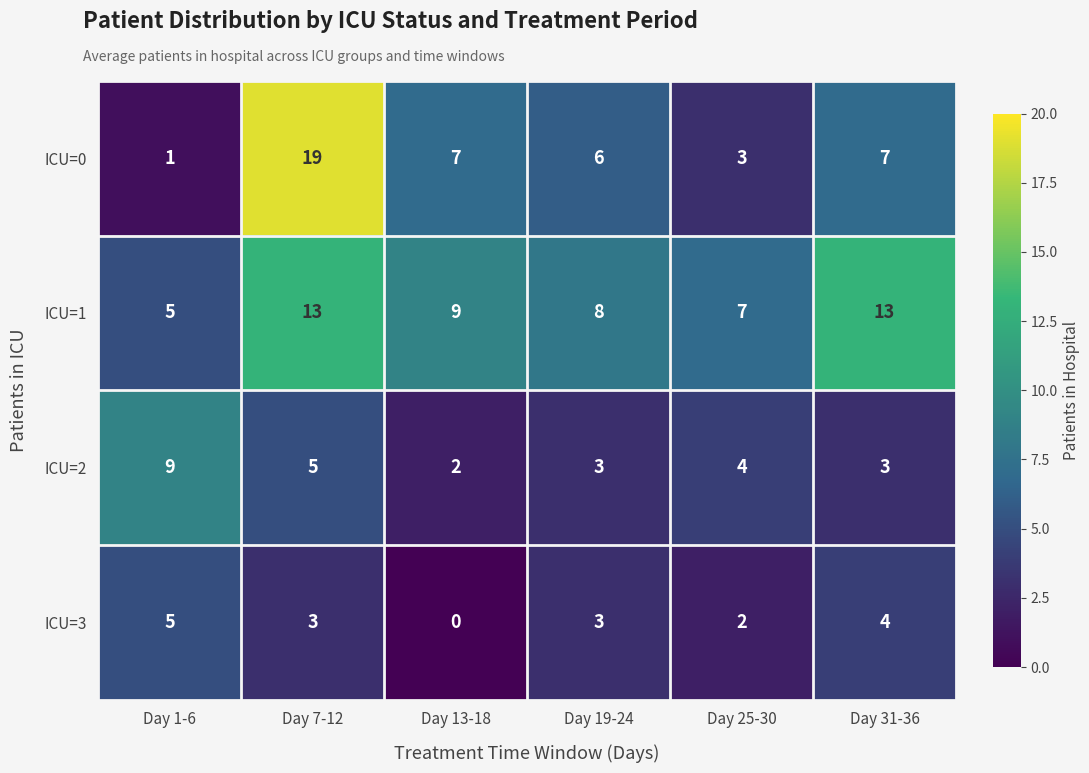

At which label is ICU=1 closest to 9?

Day 13-18